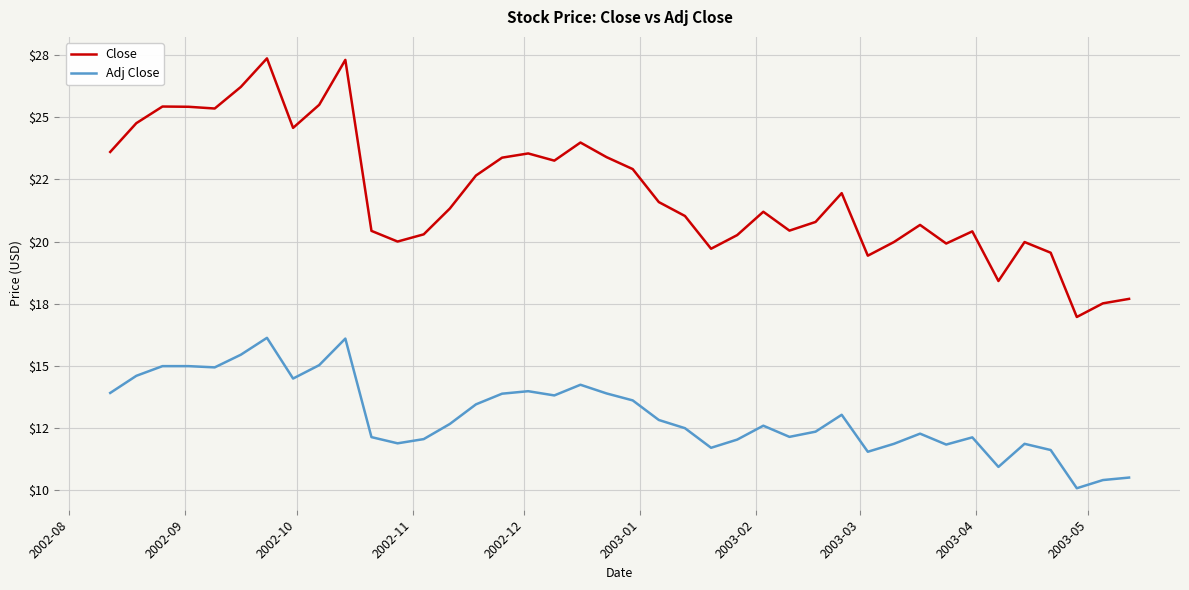

What are all the series names shown in the legend?

Close, Adj Close